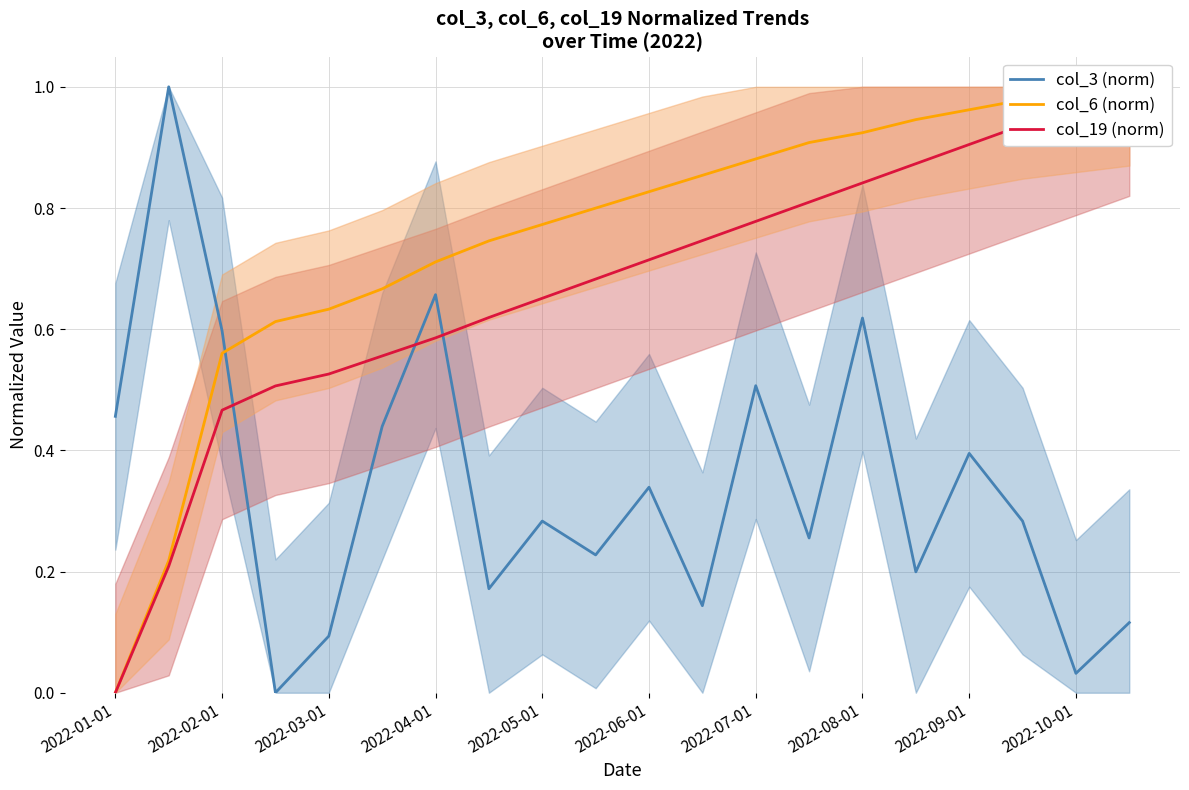

How many lines are shown in the chart?

3